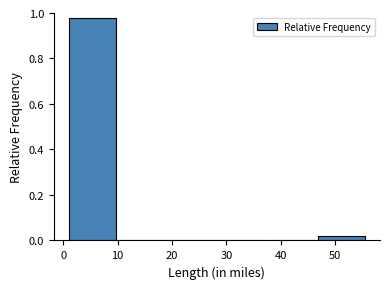

Which range on the x-axis has the tallest bar?

1 to 10